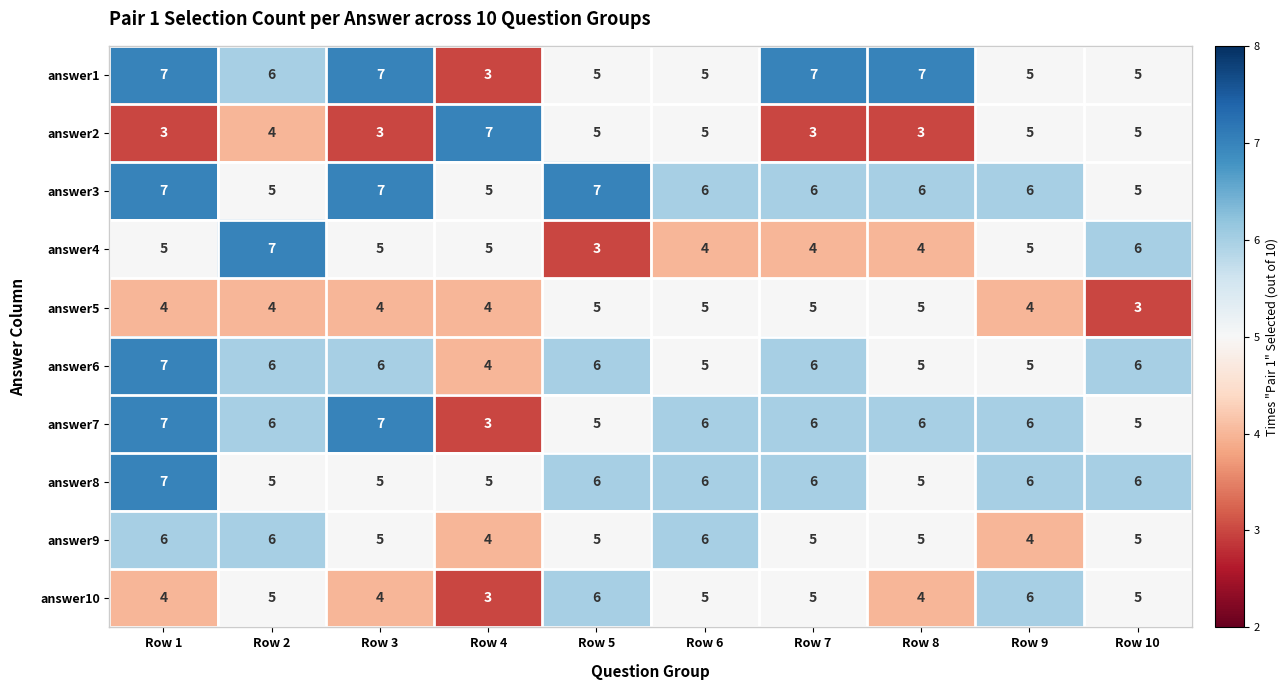

What is the sum of the answer3 values at Row 1 and Row 10?

12